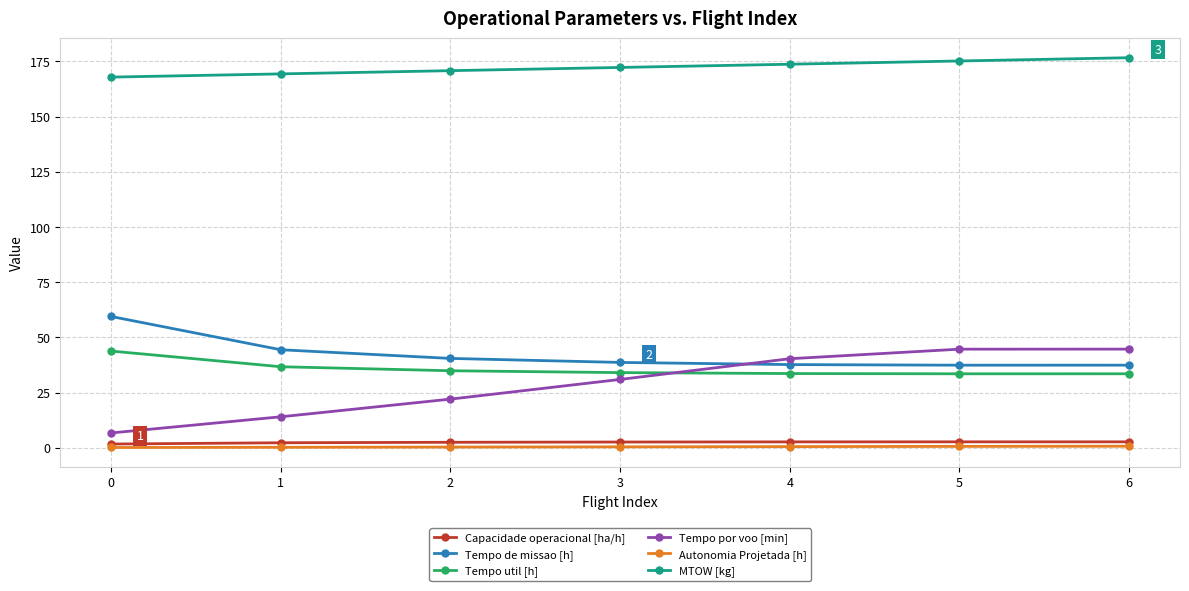

What is the value of the Autonomia Projetada [h] point at the 1st from the left?

0.1